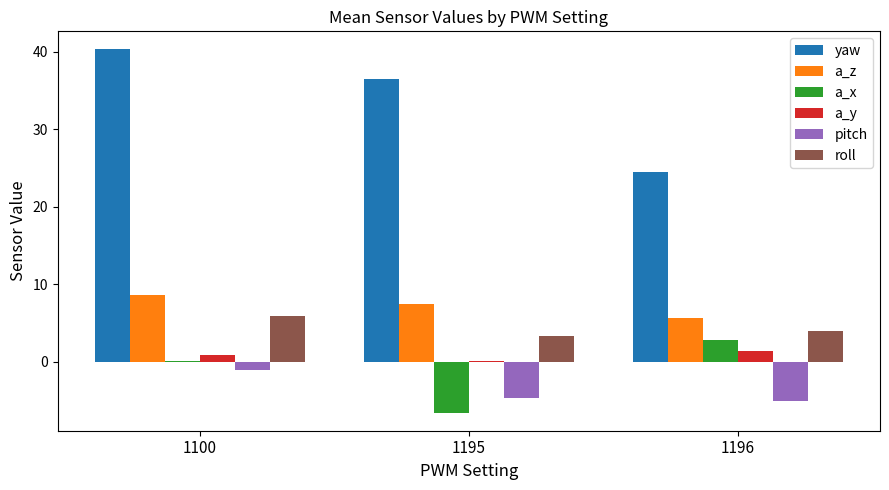

Between 1100 and 1195, which series saw the biggest shift?

a_x